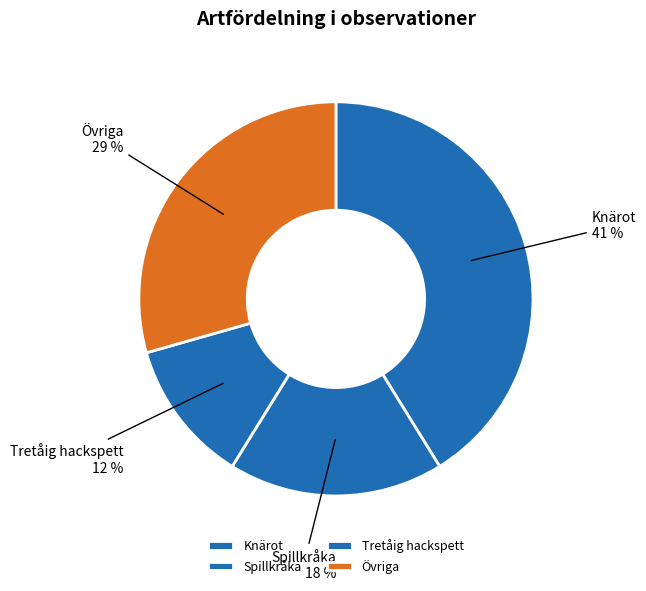

Is there a majority slice in this chart?

No